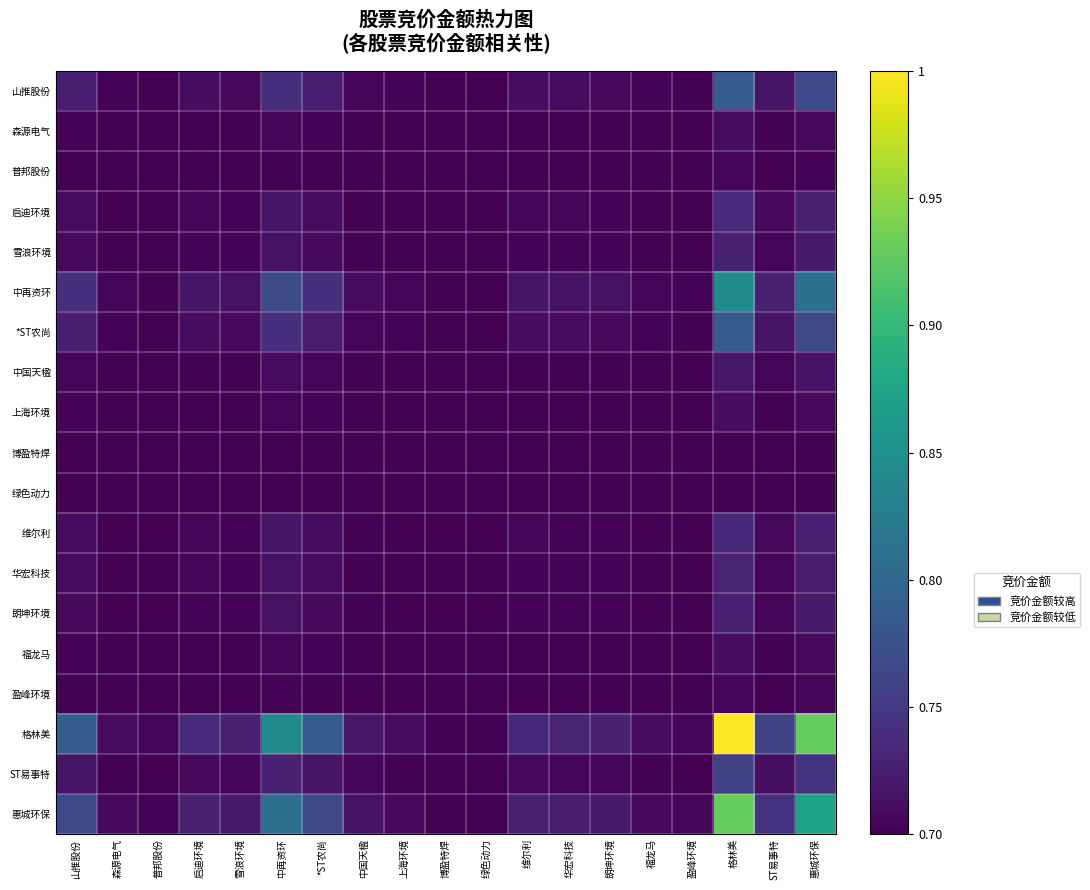

Count the number of categories in the chart.

19